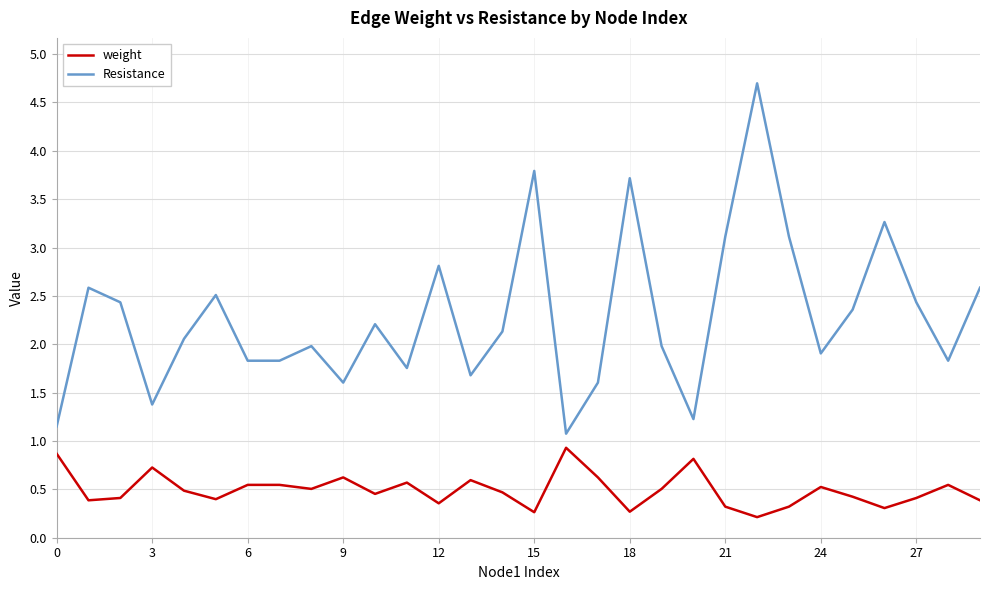

Which series has the largest total across all categories?

Resistance